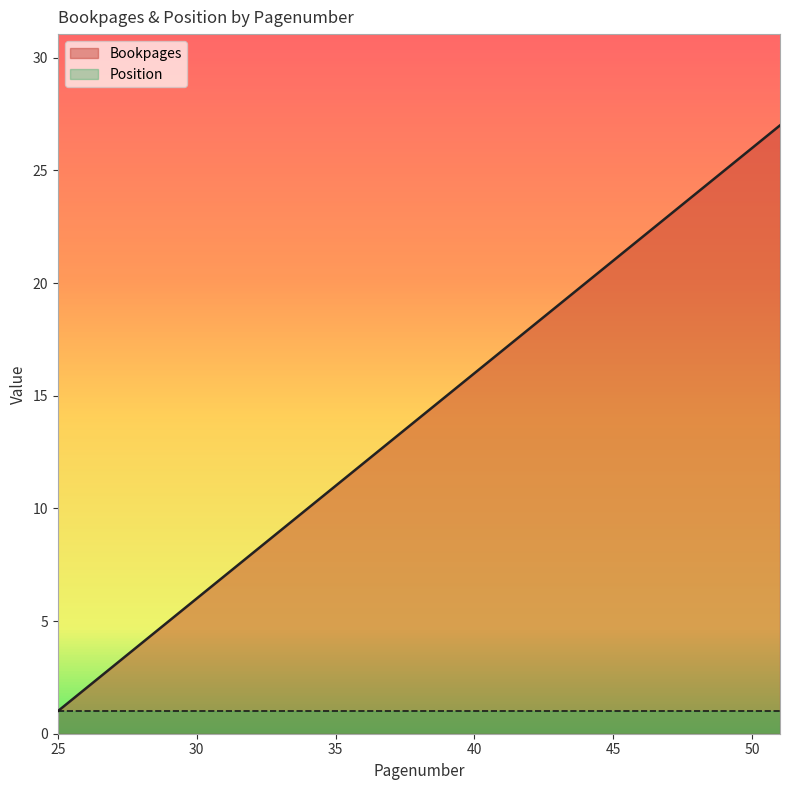

The chart shows a value of 22 at 46. True or false?

True